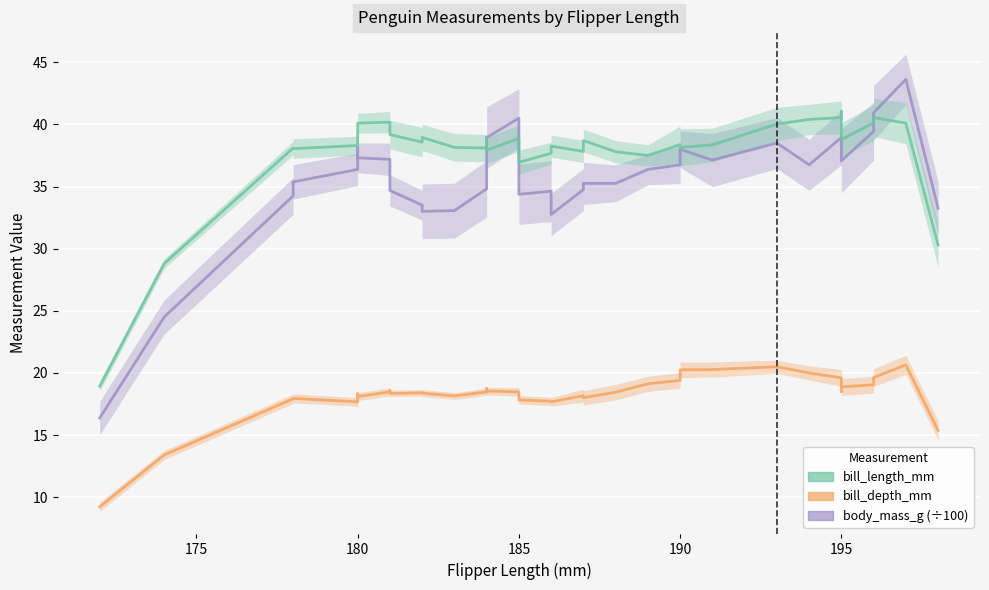

Reading right to left, transcribe all the data shown in this chart.

body_mass_g (÷100): 33.2	43.6	40.9	39.4	37.1	38.4	38.2	38.9	38.9	36.8	38.5	37.1	38.0	36.8	36.4	35.2	35.2	34.8	32.8	34.6	34.4	38.2	40.5	38.9	38.6	34.8	33.1	33.0	33.5	34.7	35.6	37.2	37.3	37.2	38.1	36.4	35.4	34.2	24.5	16.4
bill_length_mm: 30.3	40.1	40.5	40.1	38.8	38.8	39.8	41.0	40.5	40.4	40.0	38.3	38.1	38.4	37.5	37.8	38.7	37.8	38.2	37.7	37.0	37.9	38.9	37.9	38.9	38.1	38.1	39.0	38.6	39.2	39.4	40.2	40.1	39.8	38.5	38.3	38.0	38.1	28.8	18.9
bill_depth_mm: 15.4	20.6	19.6	19.1	18.9	18.5	18.8	19.5	19.6	20.0	20.5	20.3	20.2	19.4	19.1	18.4	18.0	18.2	17.7	17.7	17.8	18.0	18.5	18.6	18.8	18.5	18.1	18.4	18.4	18.4	18.6	18.5	18.1	18.3	18.2	17.7	17.9	17.9	13.4	9.2